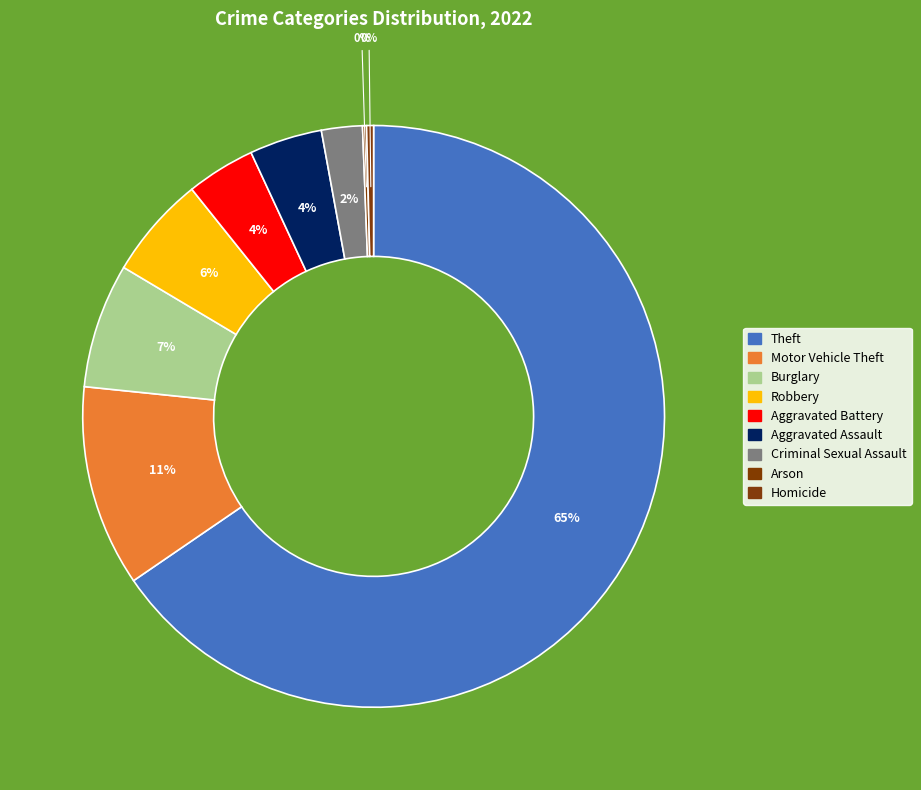

To the nearest percent, what is the combined percentage of Aggravated Battery and Aggravated Assault?

8%